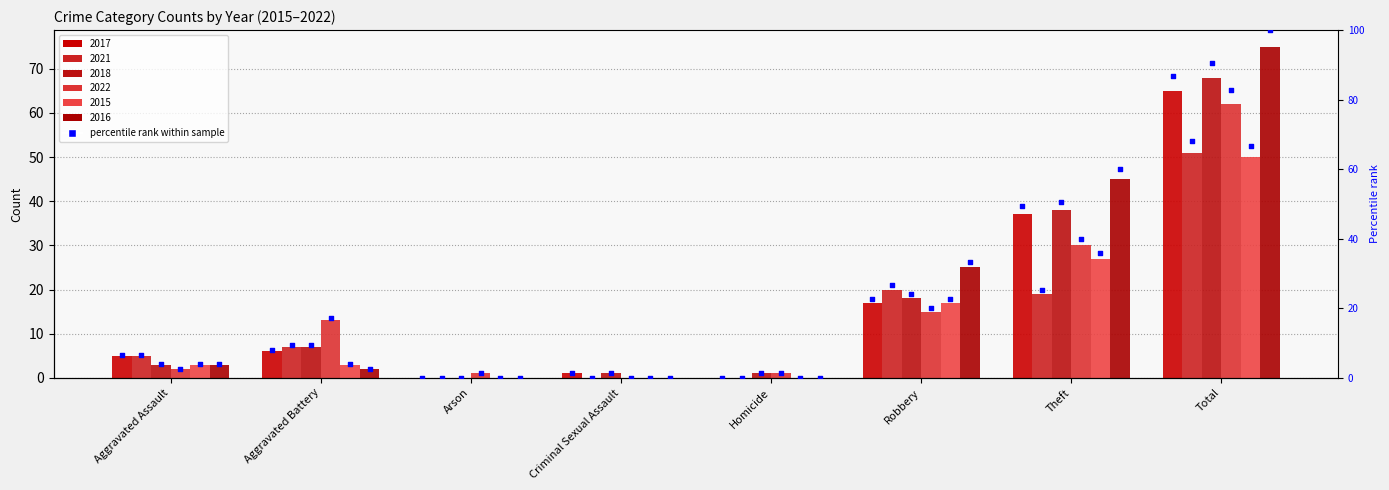

Between Aggravated Assault and Criminal Sexual Assault, which is larger?

Aggravated Assault